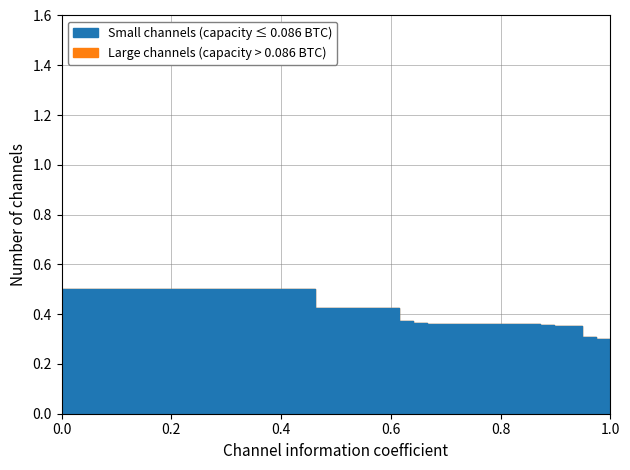

Rank the series at 20 from lowest to highest value.

Small channels (capacity ≤ 0.086 BTC), Large channels (capacity > 0.086 BTC)